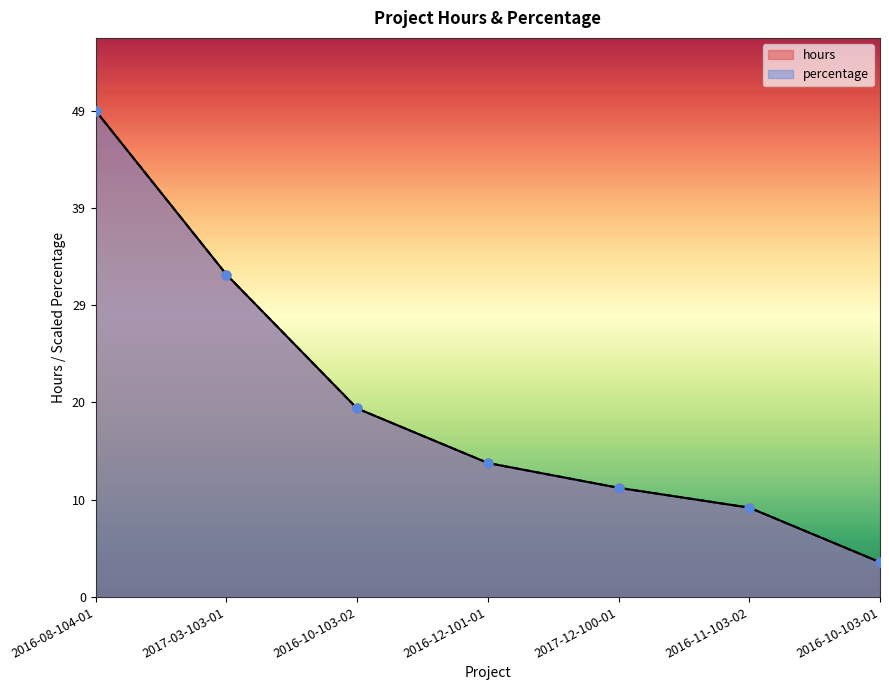

Which series has the largest total across all categories?

percentage